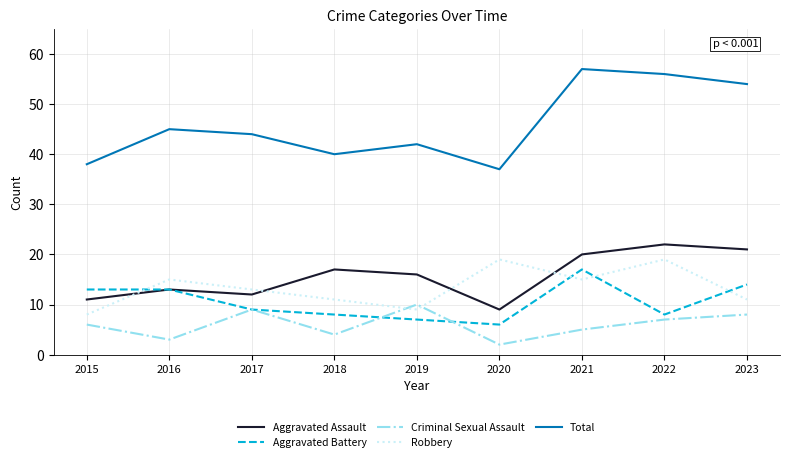

Reading right to left, transcribe all the data shown in this chart.

Aggravated Assault: 21	22	20	9	16	17	12	13	11
Aggravated Battery: 14	8	17	6	7	8	9	13	13
Criminal Sexual Assault: 8	7	5	2	10	4	9	3	6
Robbery: 11	19	15	19	9	11	13	15	8
Total: 54	56	57	37	42	40	44	45	38